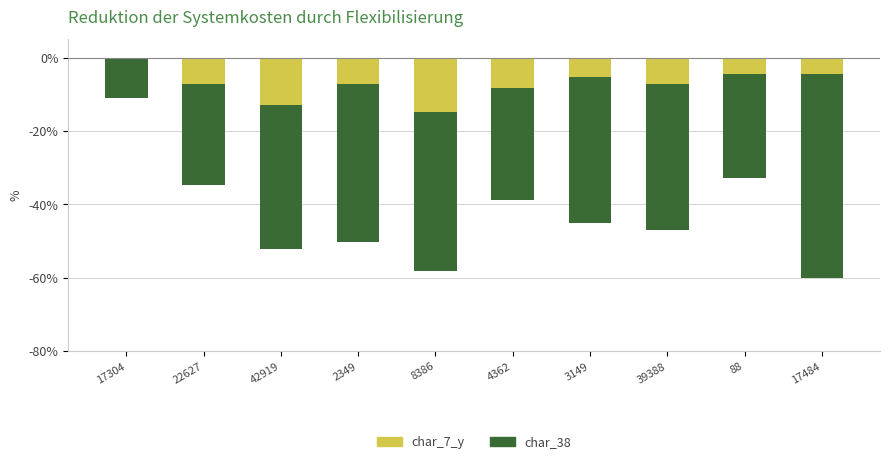

Does the chart contain any negative values?

Yes